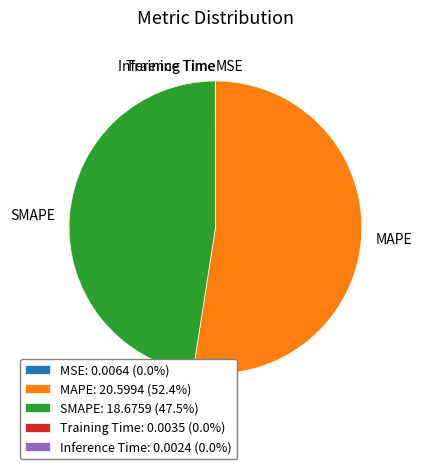

What is the majority slice?

MAPE